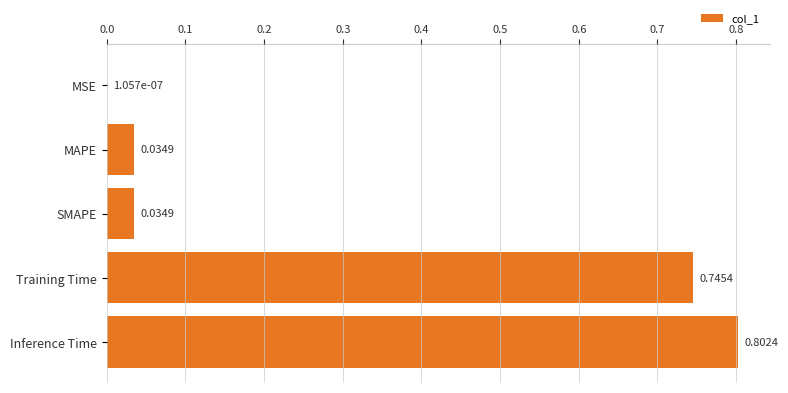

Where is the data nearest to the value 0?

MSE